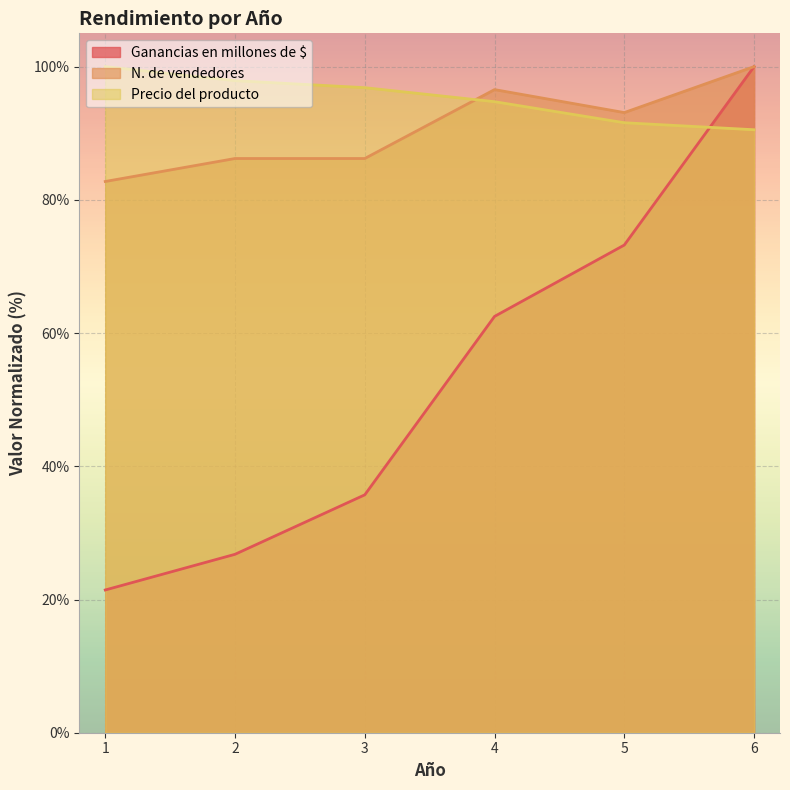

Reading left to right, list all the values displayed in this chart.

Ganancias en millones de $: 1=21.4	2=26.8	3=35.7	4=62.5	5=73.2	6=100.0
N. de vendedores: 1=82.8	2=86.2	3=86.2	4=96.6	5=93.1	6=100.0
Precio del producto: 1=100.0	2=97.9	3=96.8	4=94.7	5=91.6	6=90.5